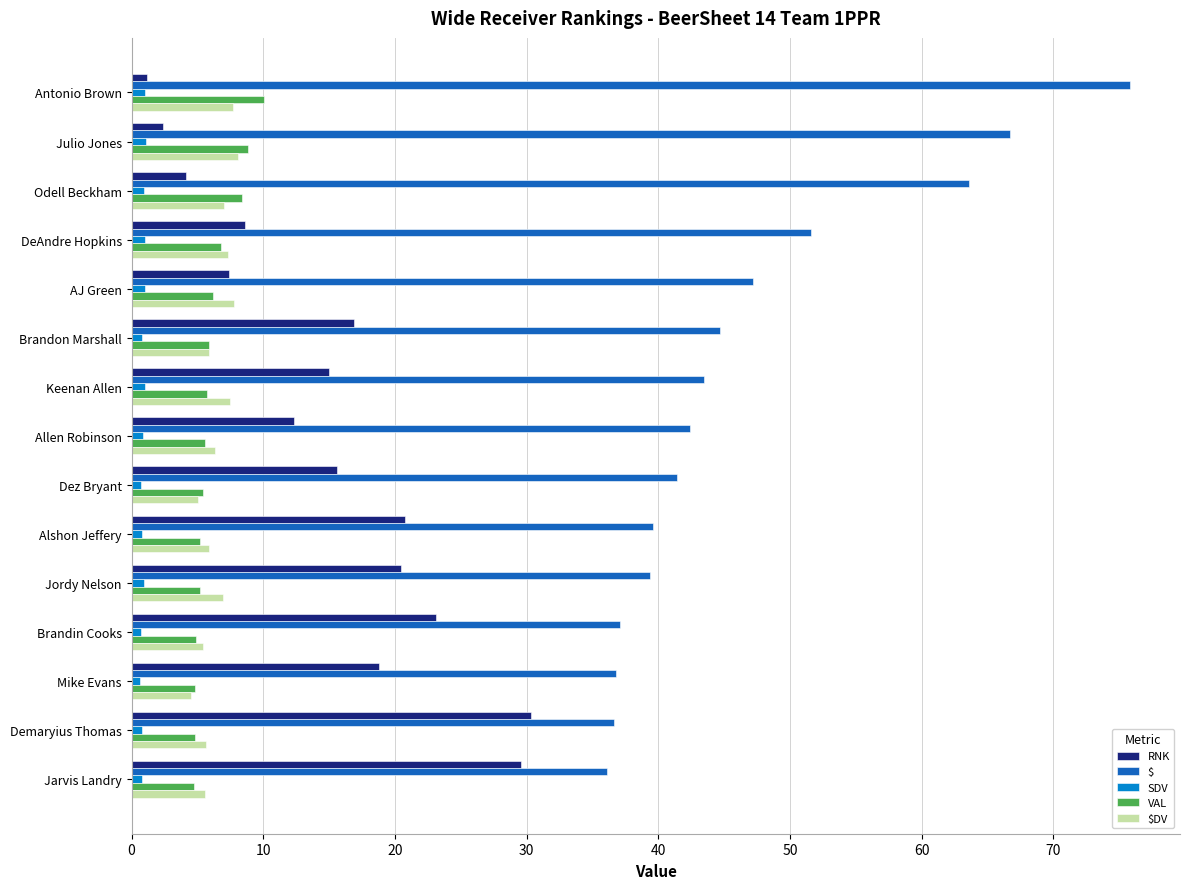

Which series has the largest total across all categories?

$